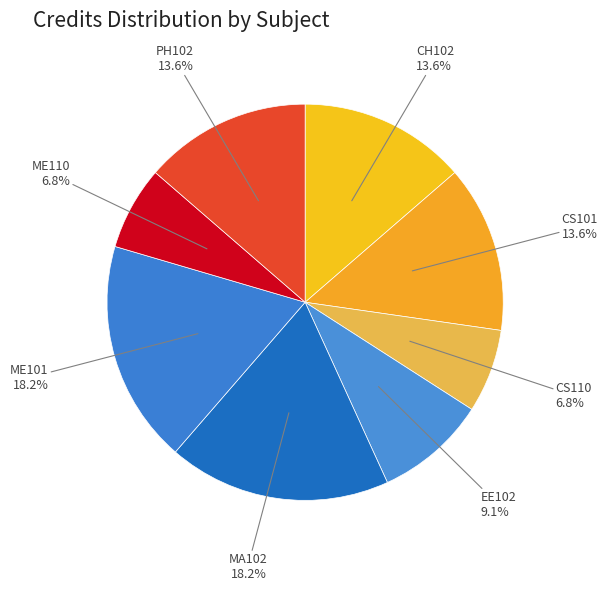

True or false: CS101 accounts for 14% of the total.

True